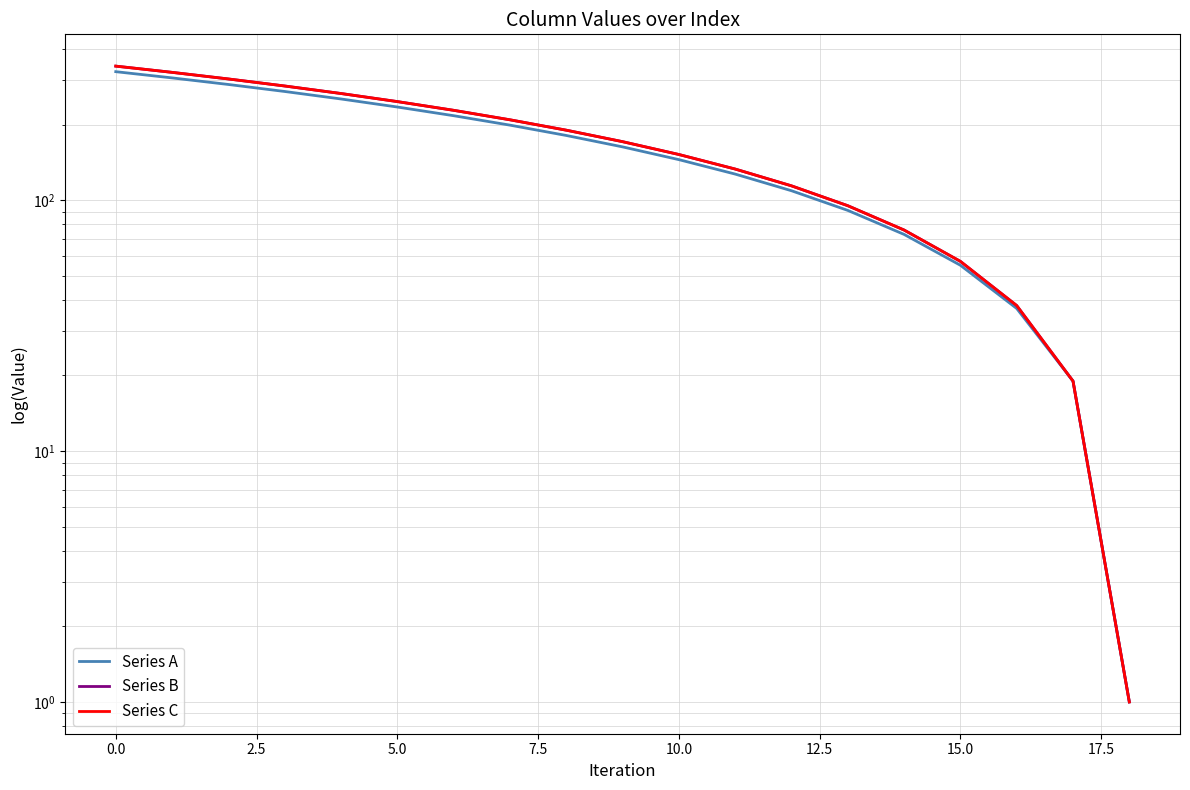

Reading right to left, what are all the values shown in this chart?

Series A: 1	19	37	55	73	91	109	127	145	163	181	199	217	235	253	271	289	307	325
Series B: 1	19	38	57	76	95	114	133	152	171	190	209	228	247	266	285	304	323	342
Series C: 1	19	38	57	76	95	114	133	152	171	190	209	228	247	266	285	304	323	342